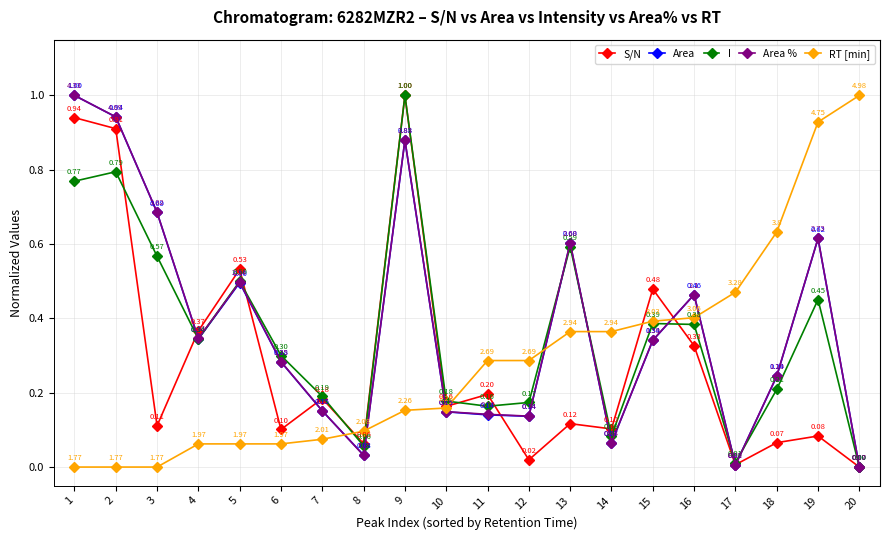

What is the sum of the RT [min] values at 19 and 20?

1.9